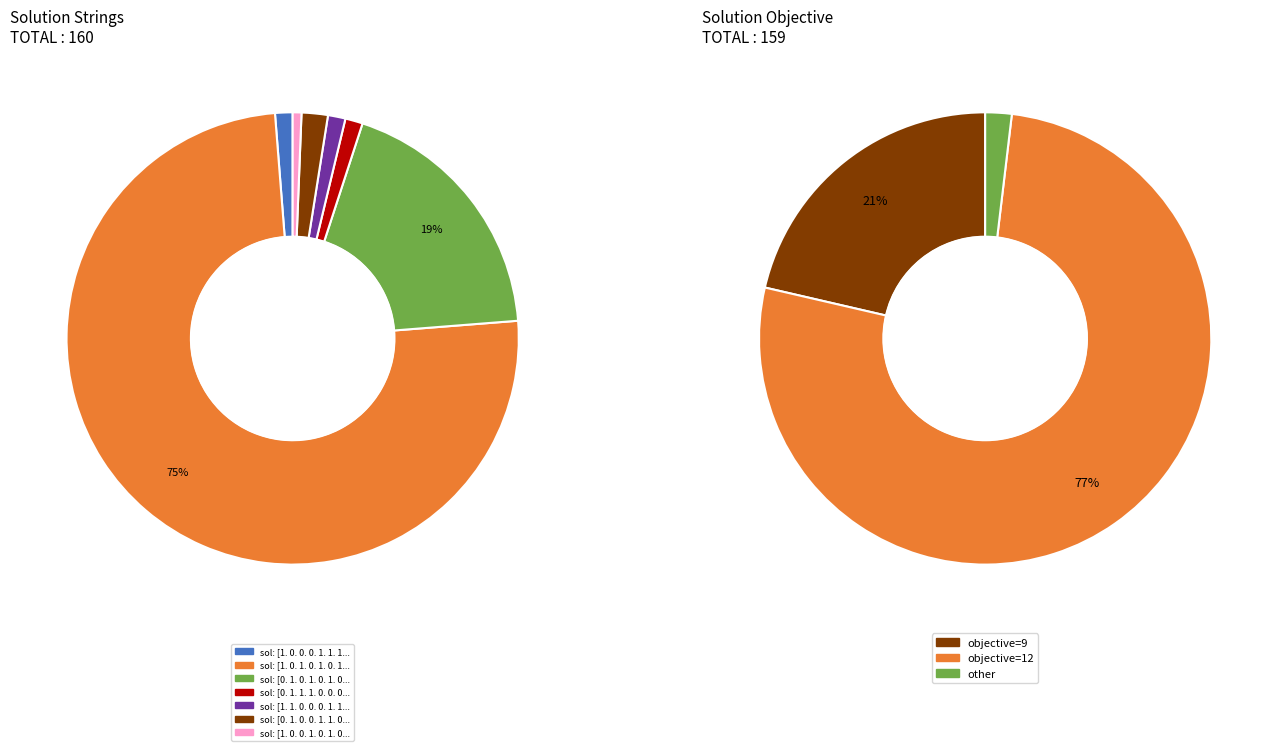

Count the number of slices in the pie.

7